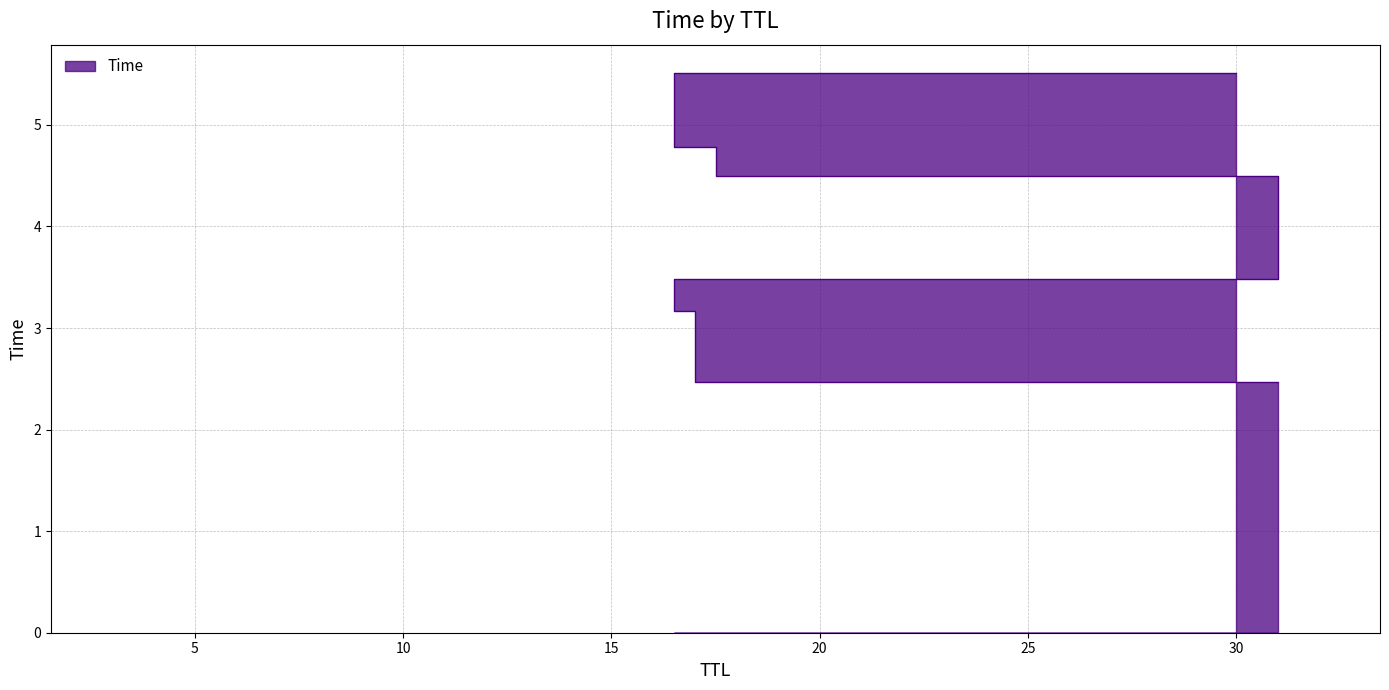

Reading right to left, transcribe all the data shown in this chart.

30=5.5	3=4.8	32=4.5	30=3.5	3=3.2	31=2.5